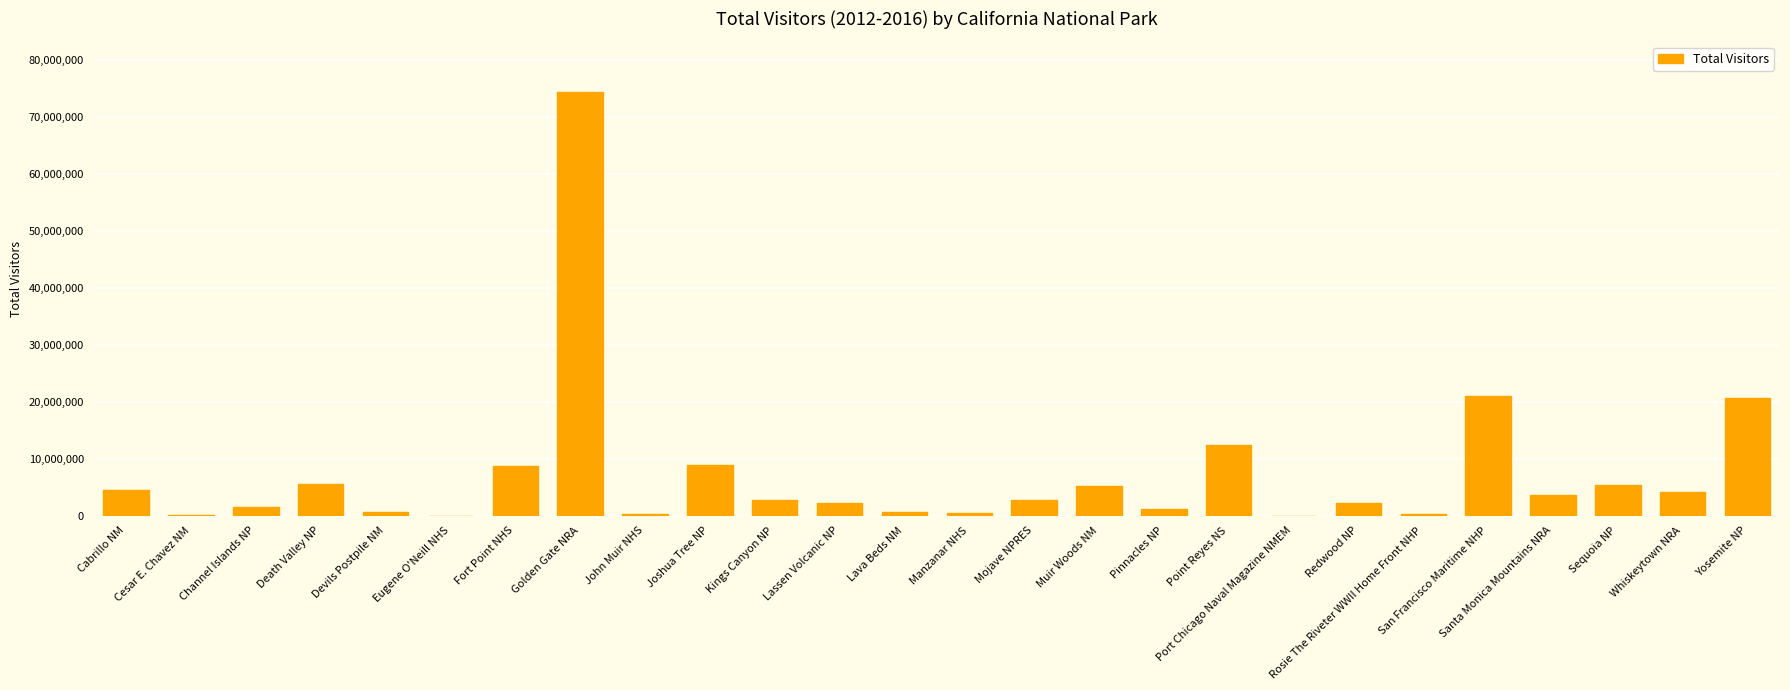

The chart shows a value of 14374853 at Joshua Tree NP. True or false?

False